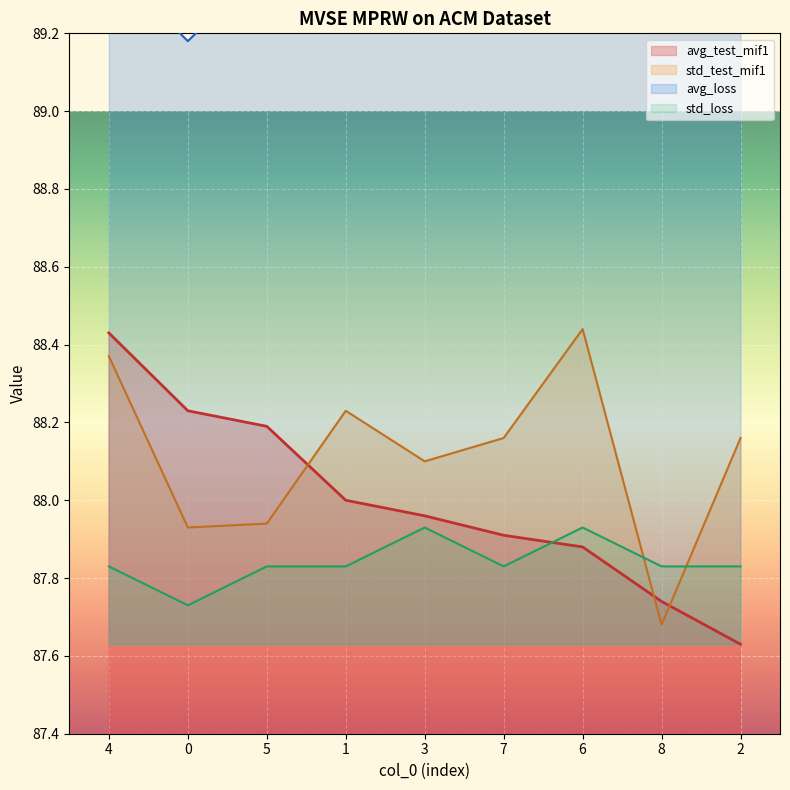

What is the minimum value shown in the chart?

87.6